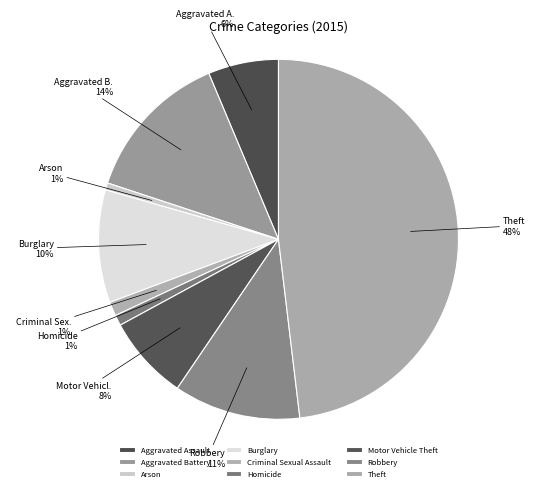

Count the number of slices in the pie.

9